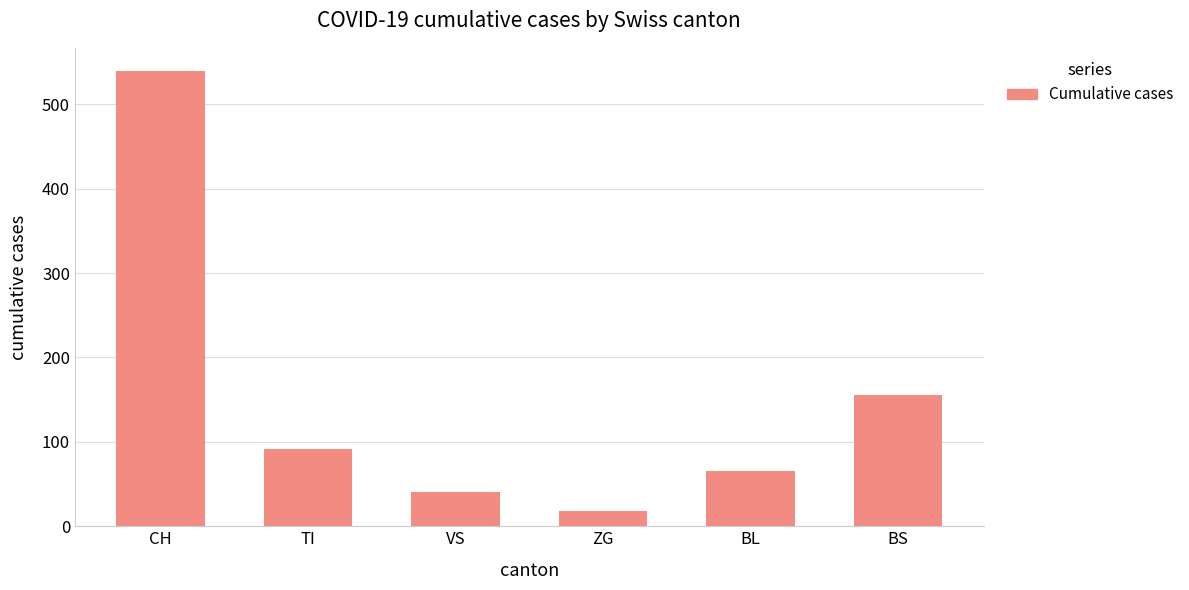

What is the change in value from TI to ZG?

-73